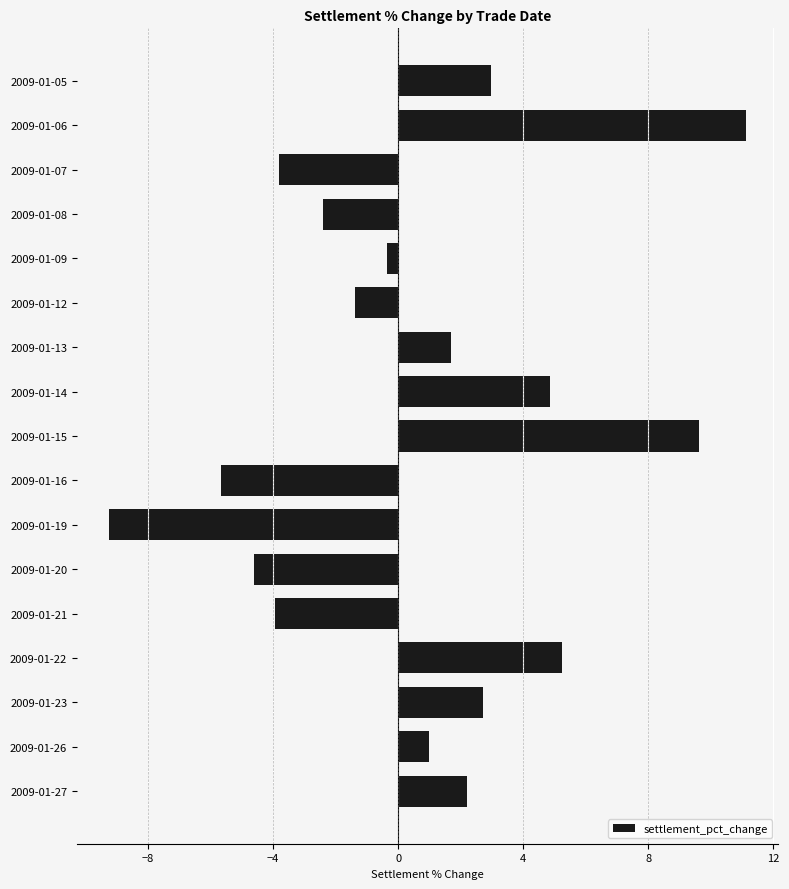

Between 2009-01-27 and 2009-01-12, which is larger?

2009-01-27